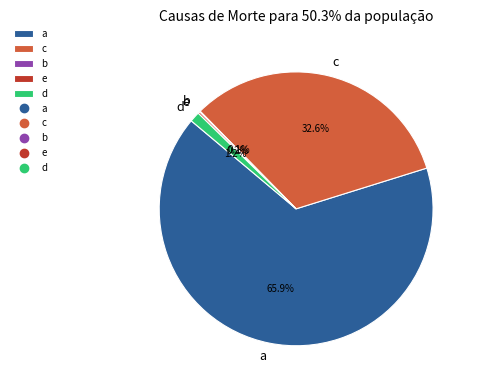

How many segments does this pie chart have?

5